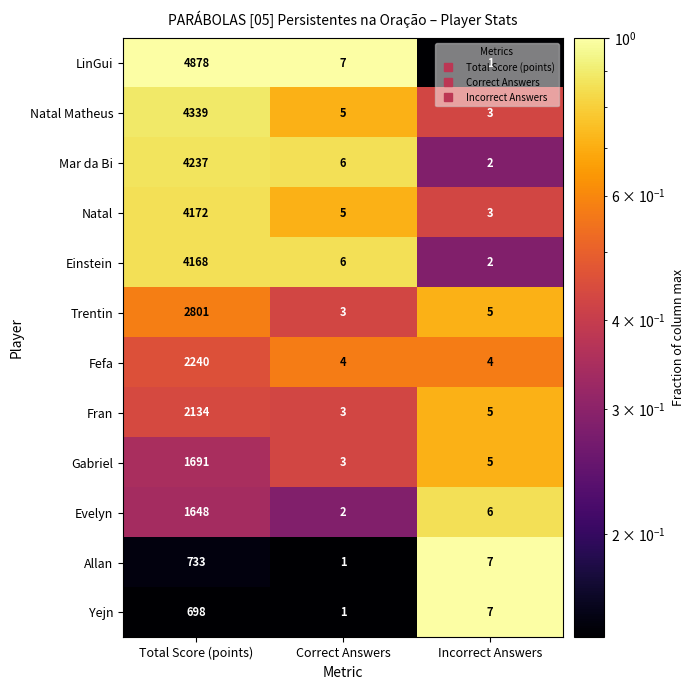

At which label does Allan reach its peak?

Total Score (points)